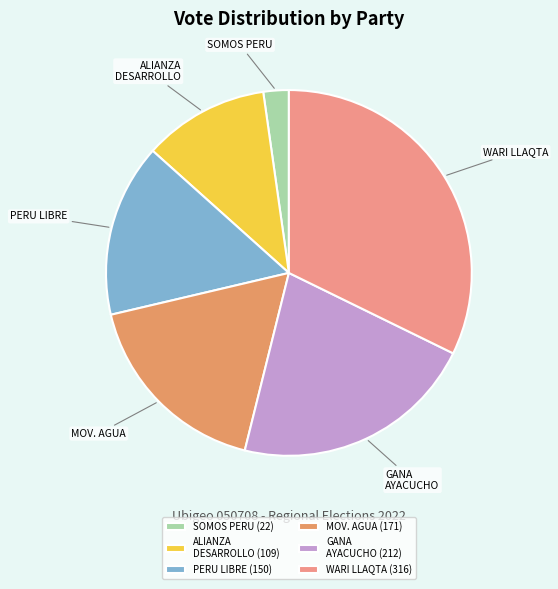

Count the number of slices in the pie.

6